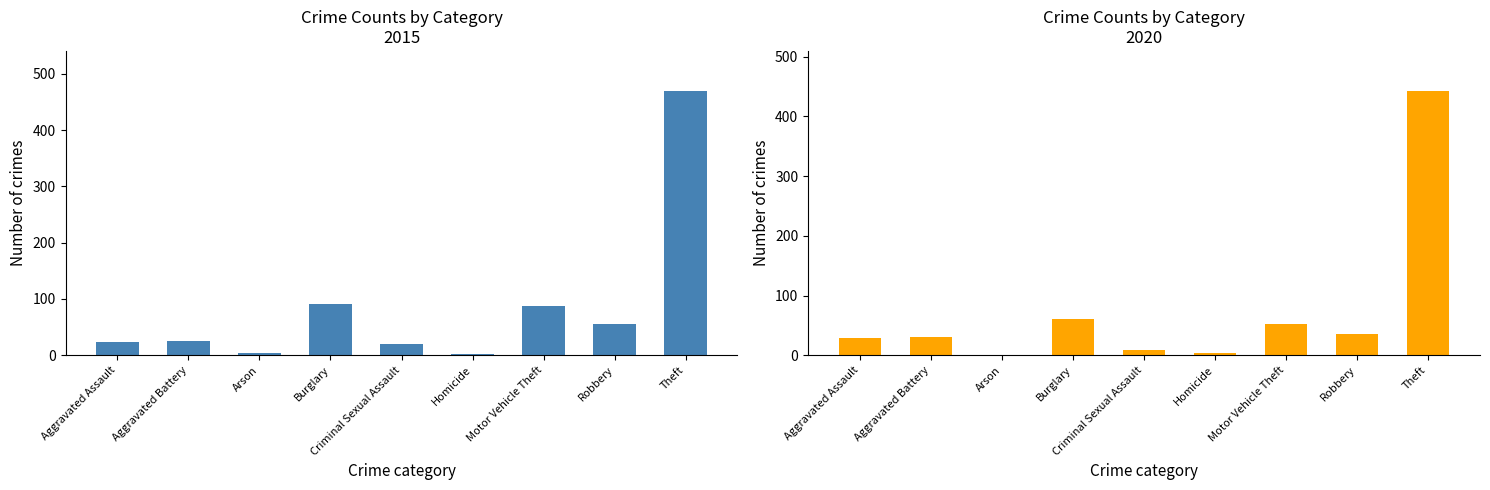

What is the label of the 4th bar from the right?

Homicide